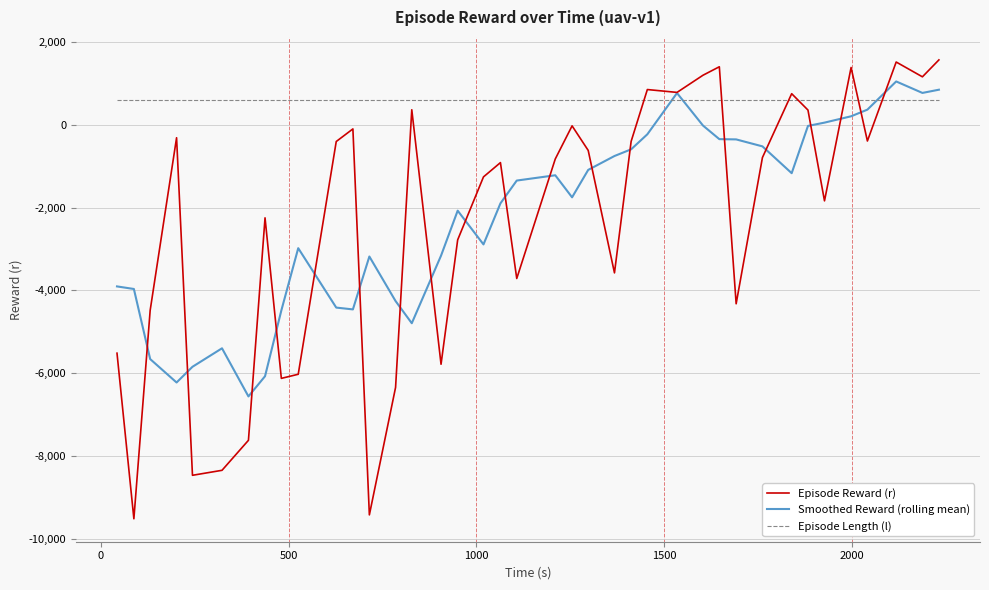

True or false: Episode Length (l) and Smoothed Reward (rolling mean) cross at least once.

True